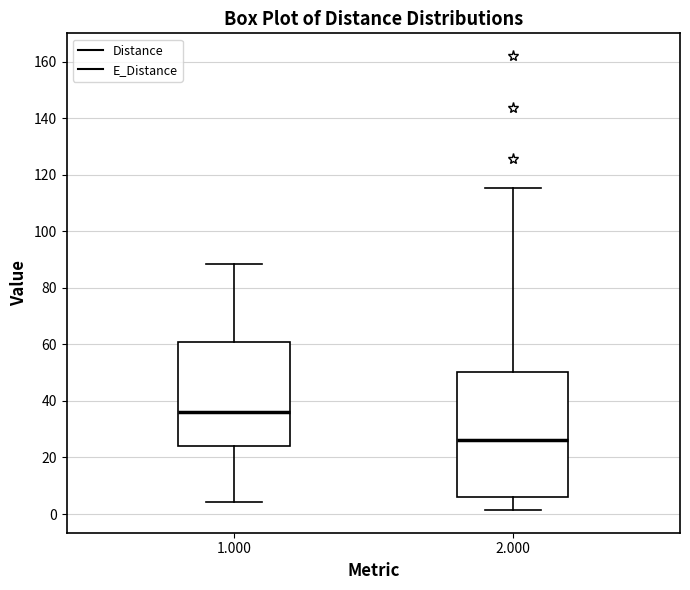

Reading left to right, read every box against the y-axis: the position of its median line, the range the box covers, and the ends of its whiskers. The values are not printed on the chart, so give them approximately, as read against the axis.

1.000: median 36, box 24 to 60, whiskers 4 to 88
2.000: median 26, box 6 to 50, whiskers 2 to 116